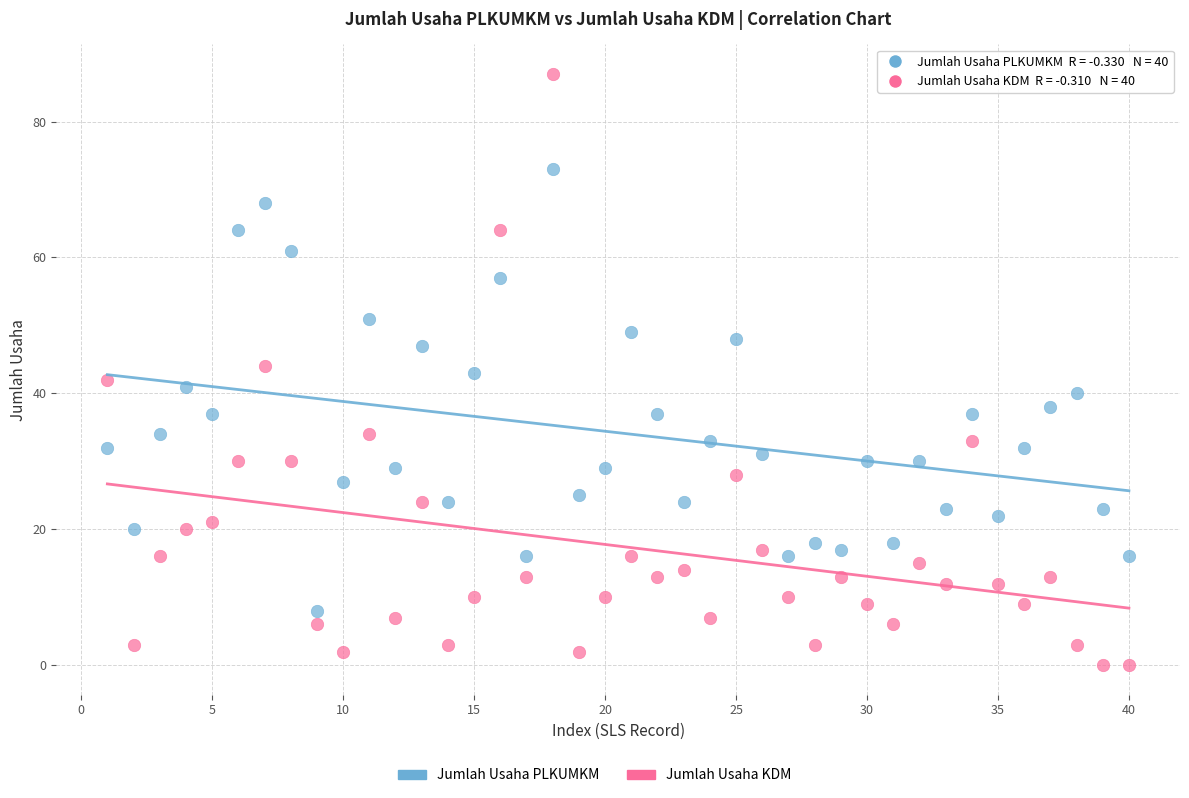

Across all data points, what is the range of X values (max minus min)?

39